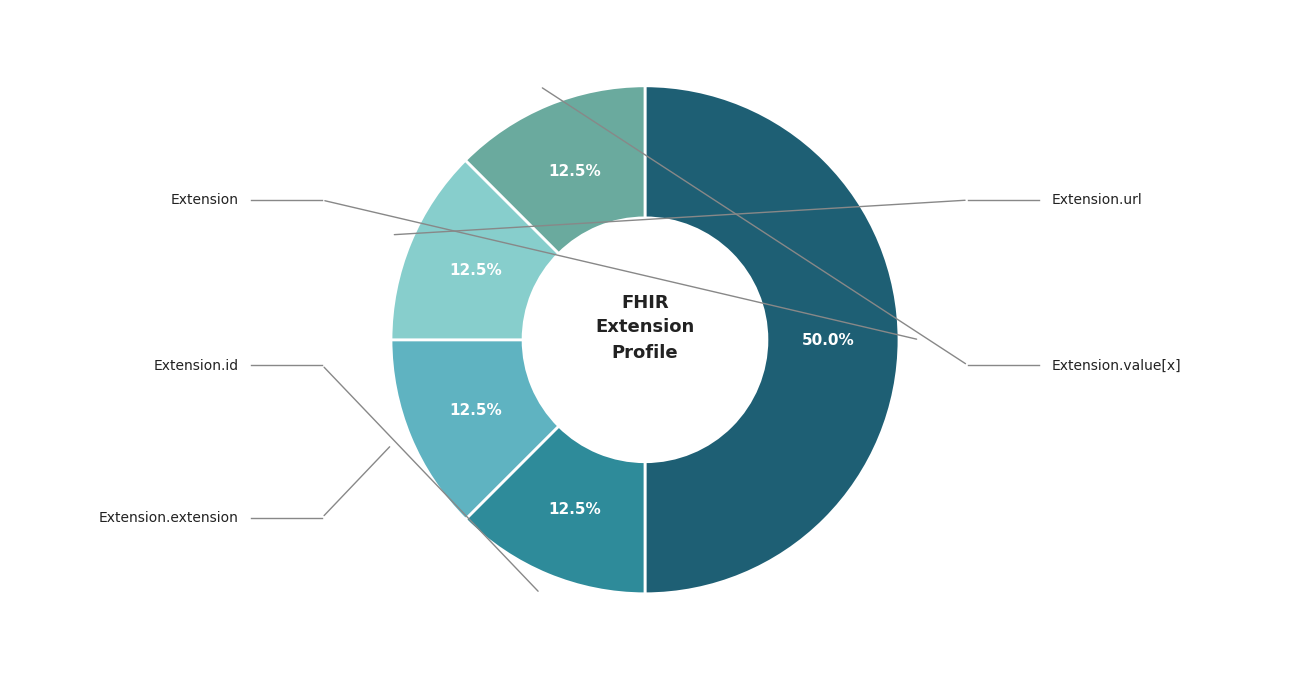

Count the number of slices in the pie.

5